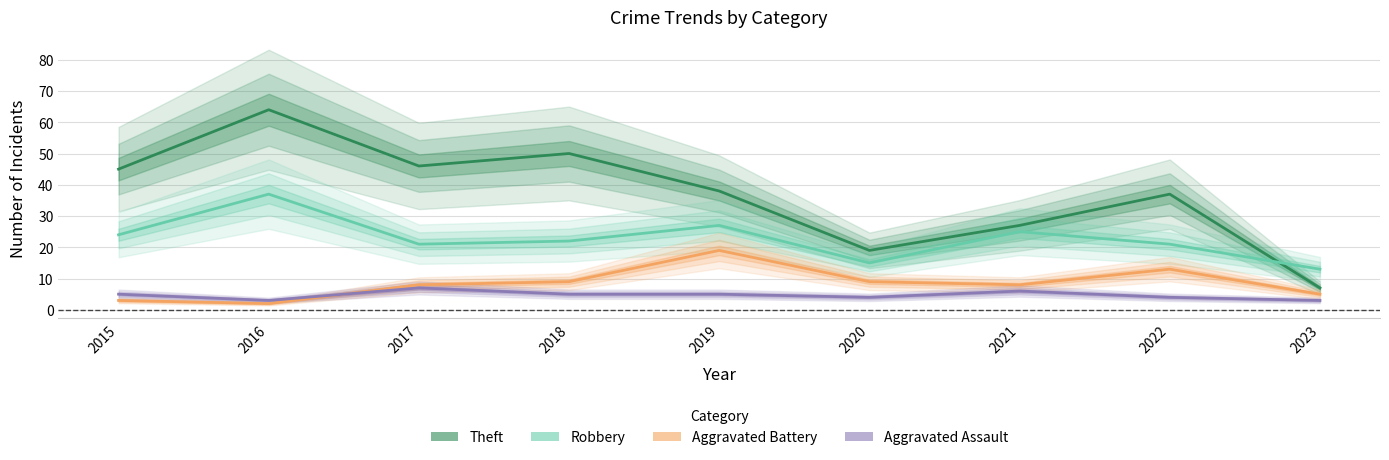

How many values in the Theft series are below 38?

4